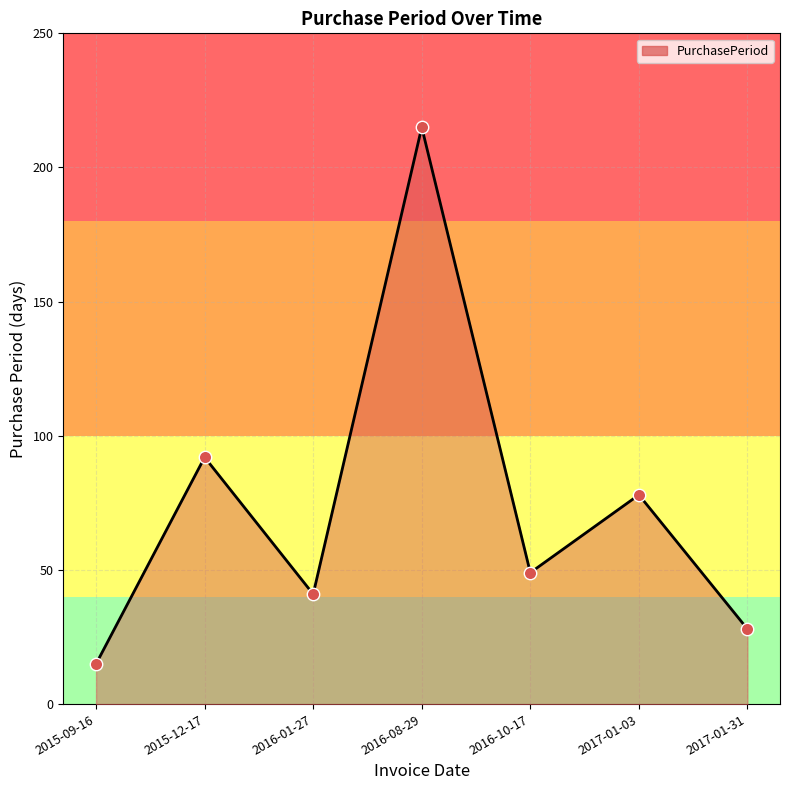

What is the ratio of the value at 2015-09-16 to the value at 2016-10-17?

0.3